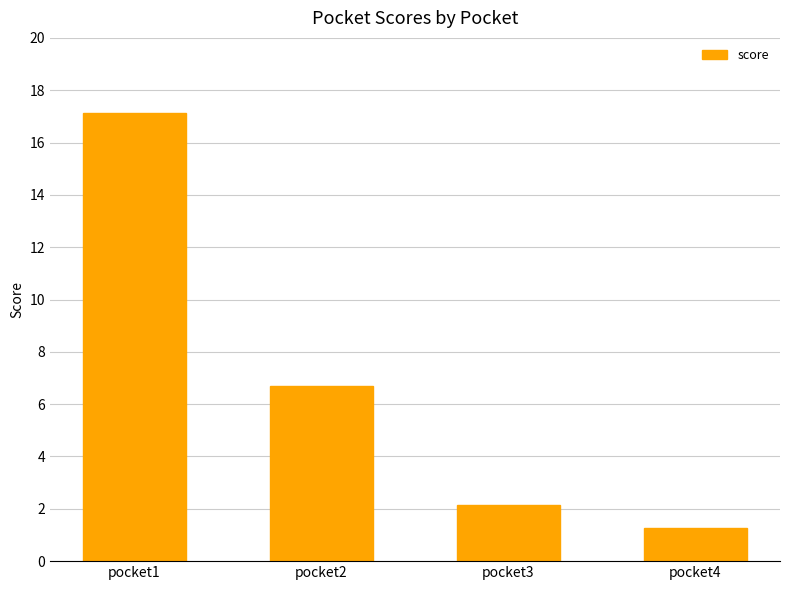

How many data points are less than 6?

2